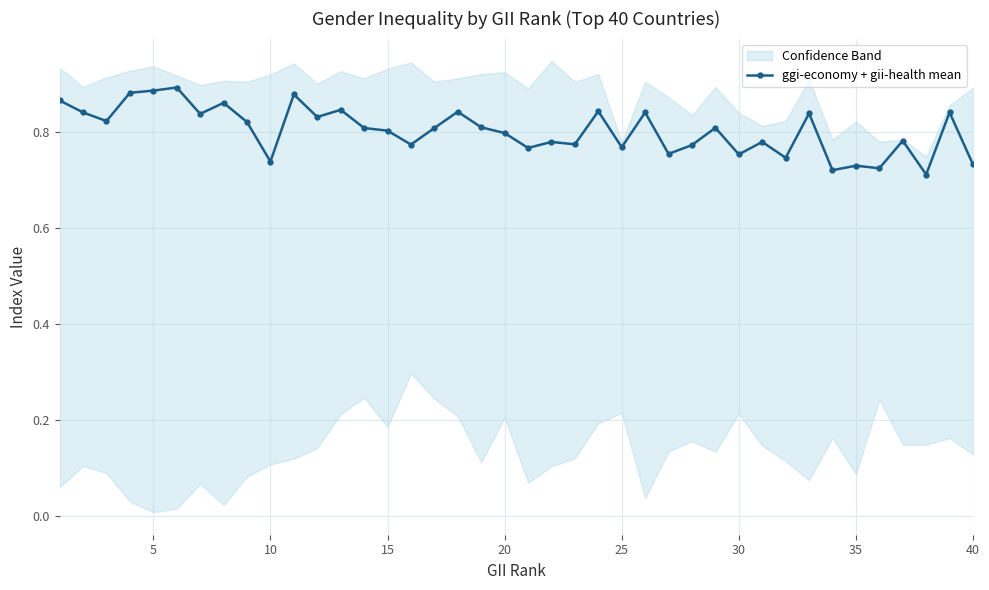

What is the average value?

0.8